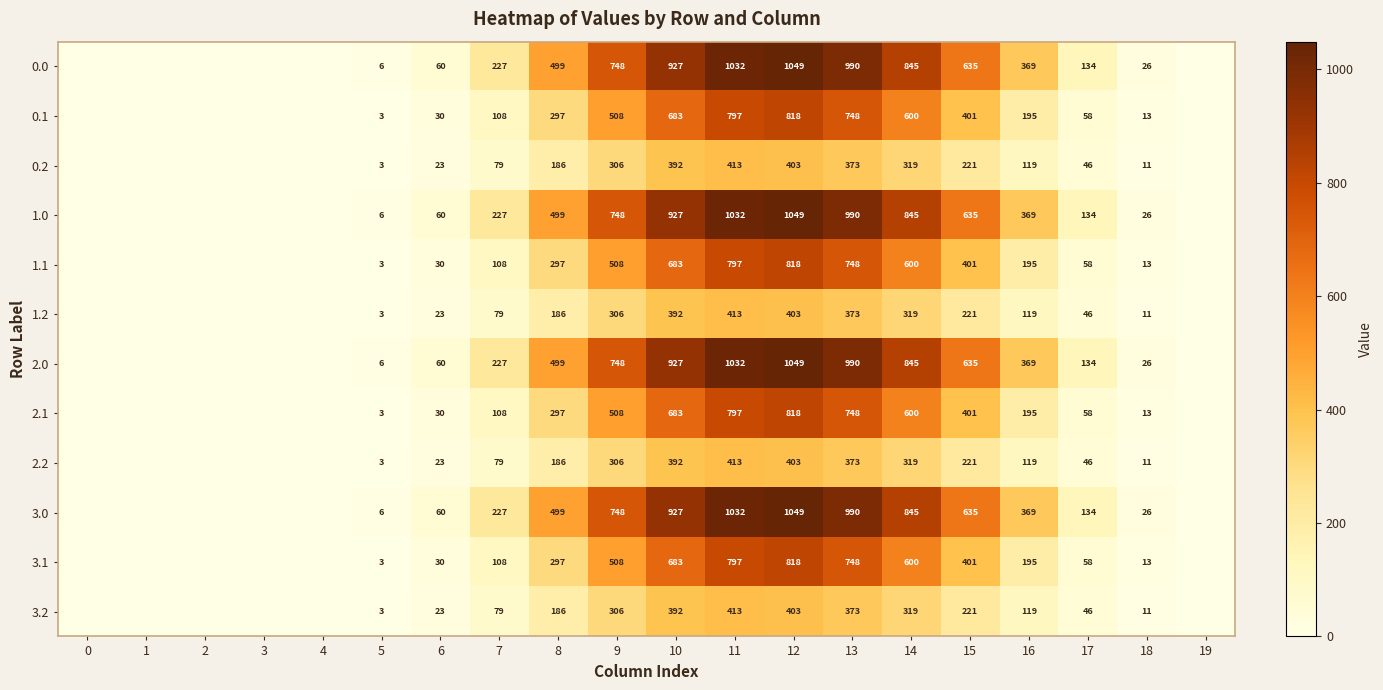

Is the value of 1.0 at 13 greater than the value of 0.2 at 13?

Yes